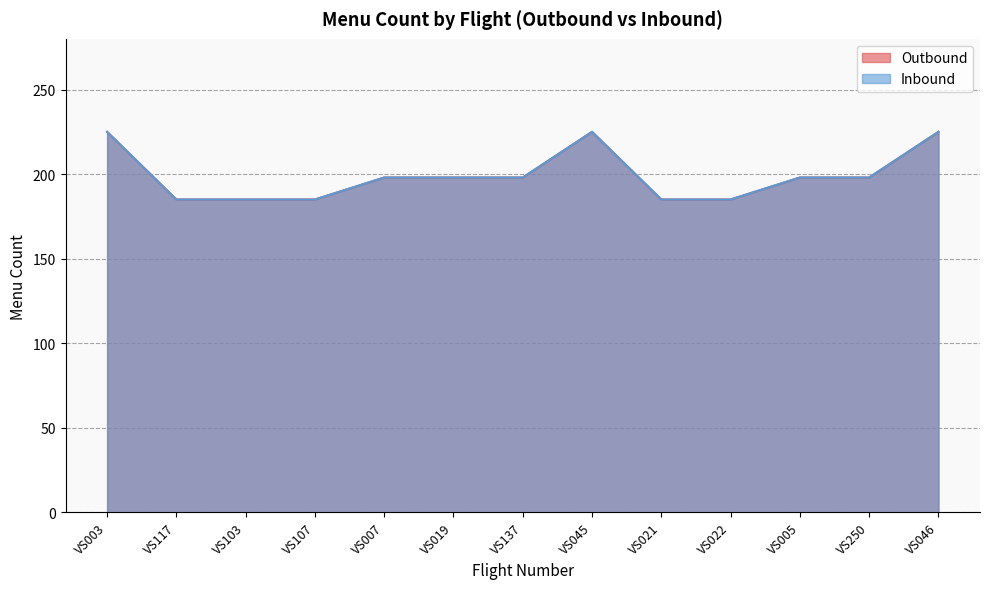

Which has a higher value, VS045 or VS019?

VS045